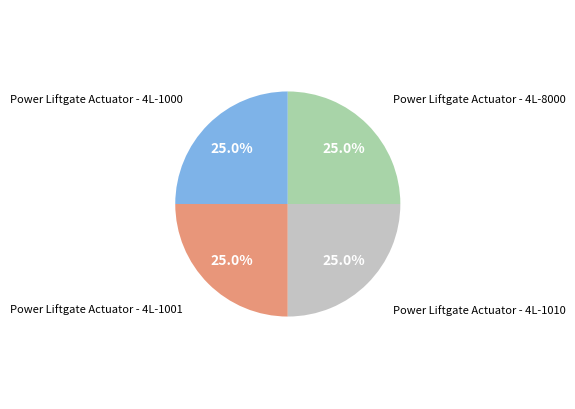

How many segments does this pie chart have?

4